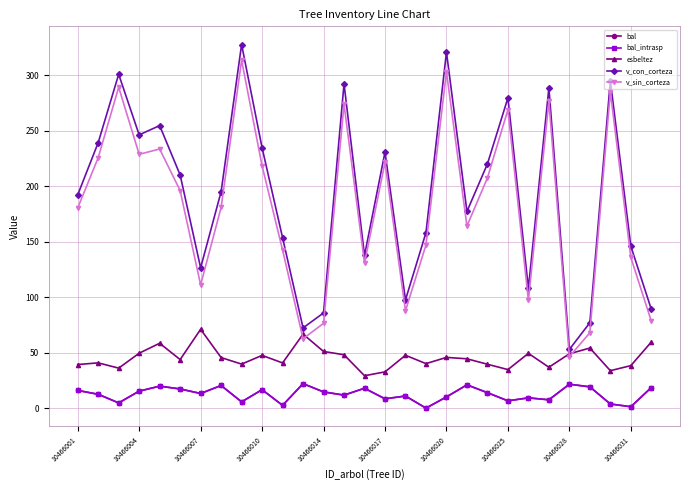

Is this an area chart (filled region under the line)?

No